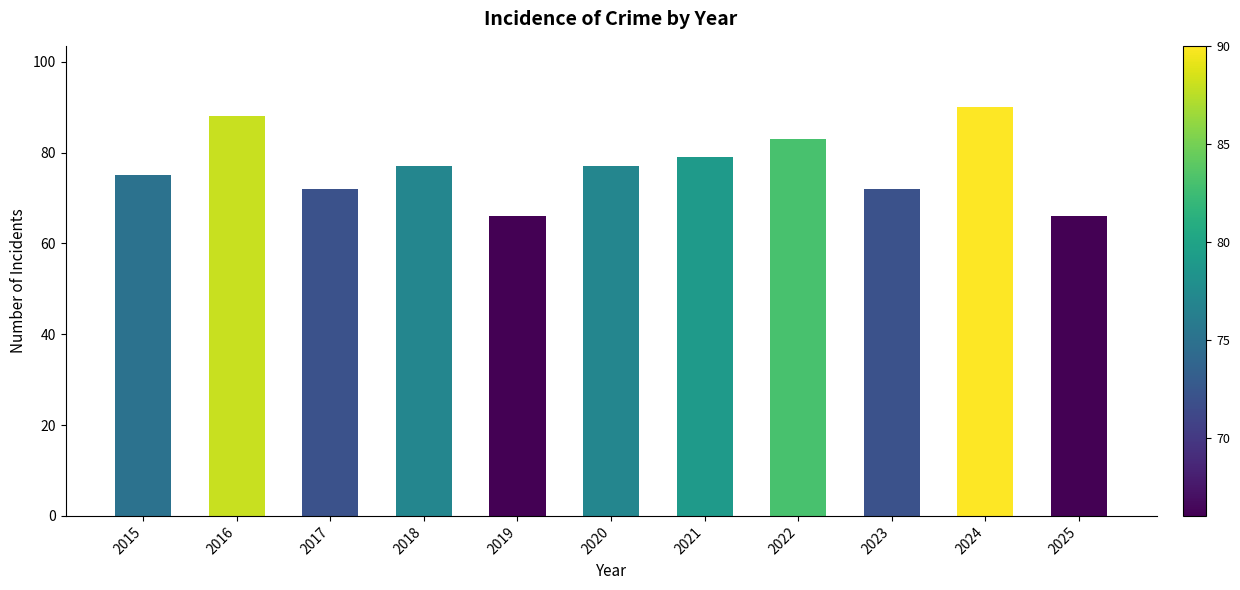

What is the maximum value shown in the chart?

90